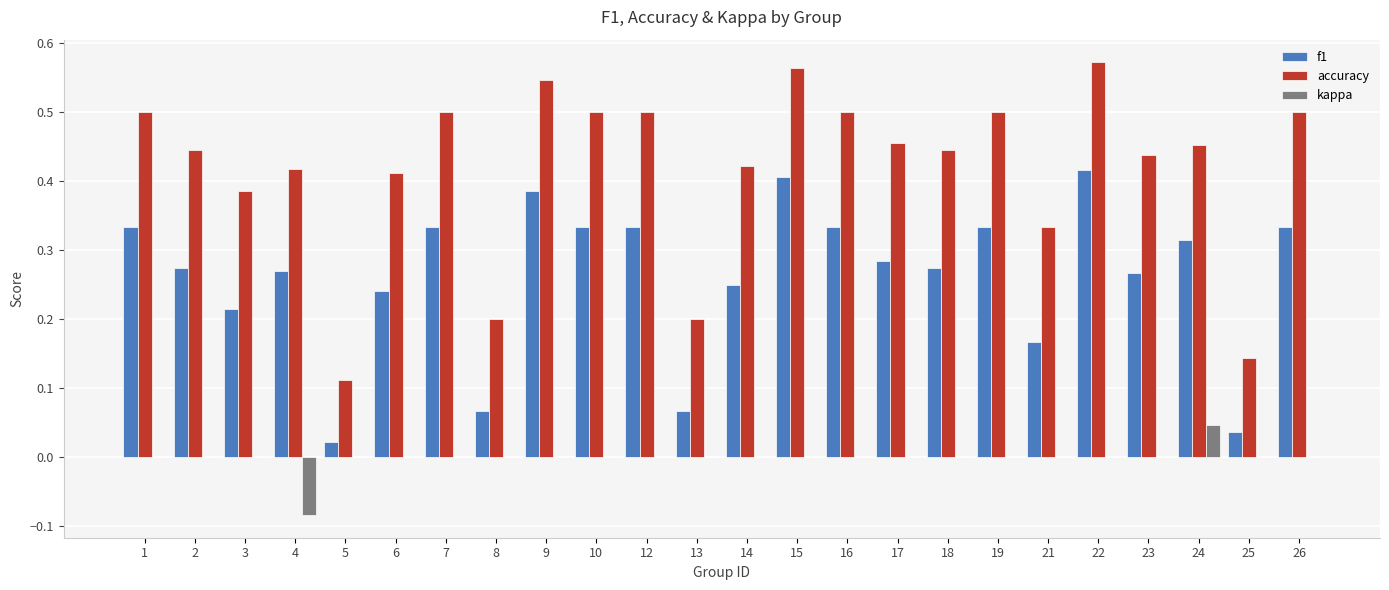

Is it true that accuracy equals 0.7 at 18?

False